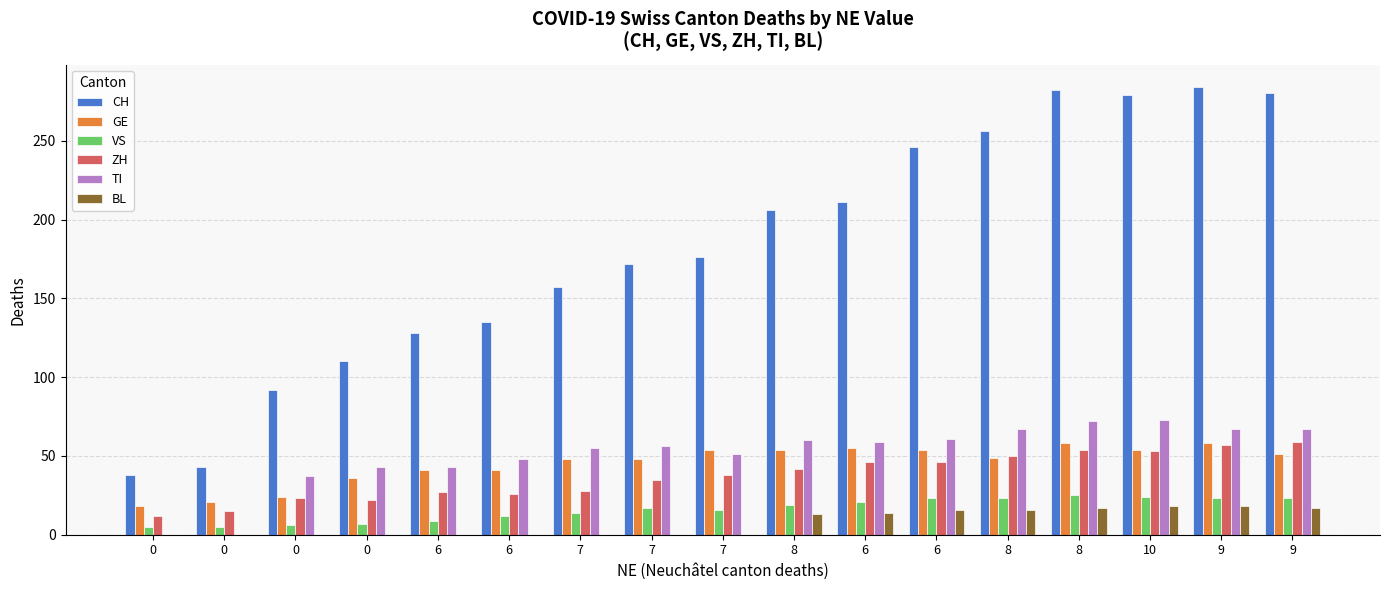

What is the label of the 14th bar from the left?

8